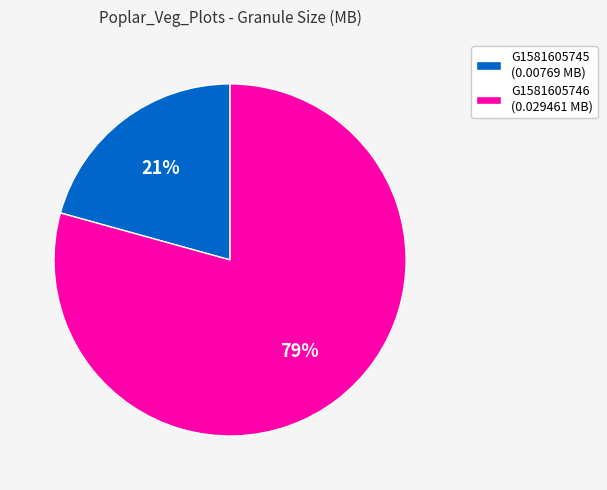

What is the majority slice?

G1581605746 (0.029461 MB)